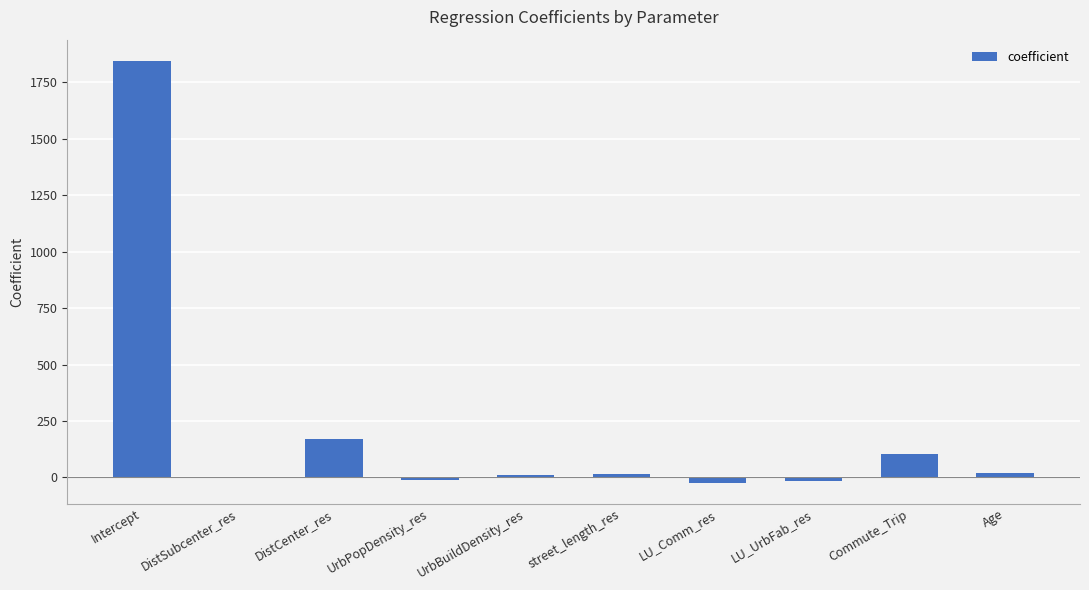

What is the change in value from LU_UrbFab_res to Commute_Trip?

+117.7